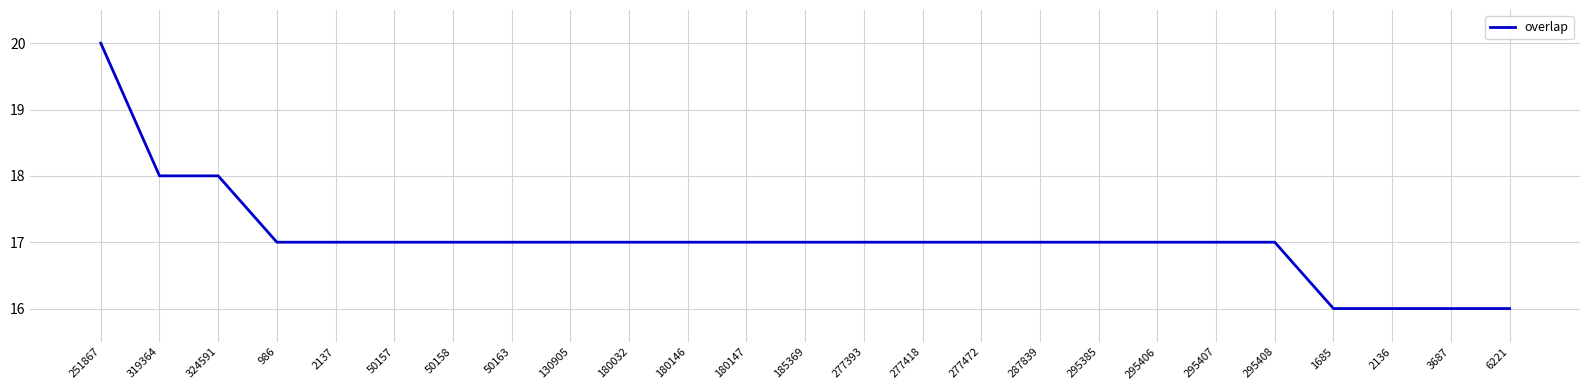

Approximately how many times larger is the value at 180147 compared to 277418?

1.0